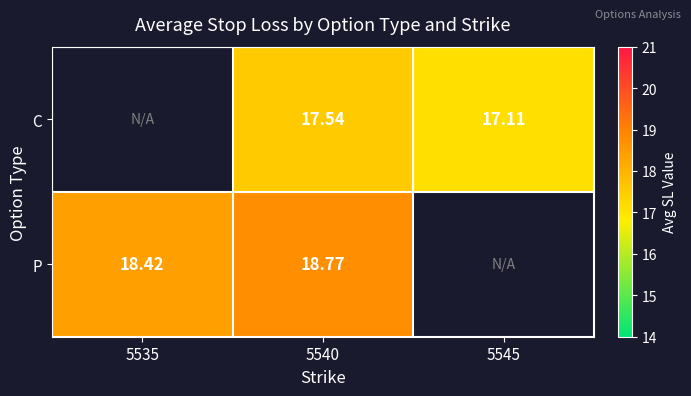

What is the difference between the maximum and minimum values in the P series?

0.4